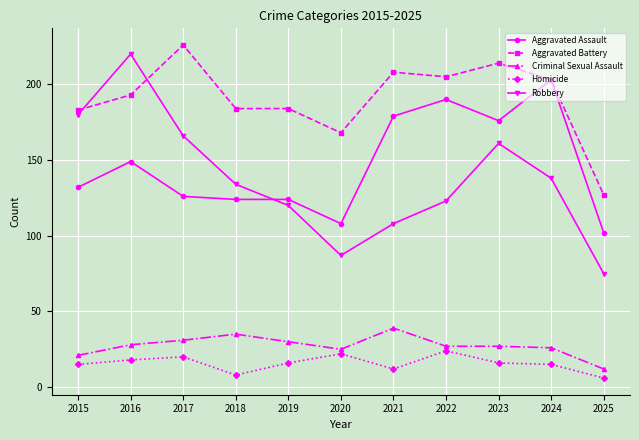

True or false: Criminal Sexual Assault and Homicide cross at least once.

False